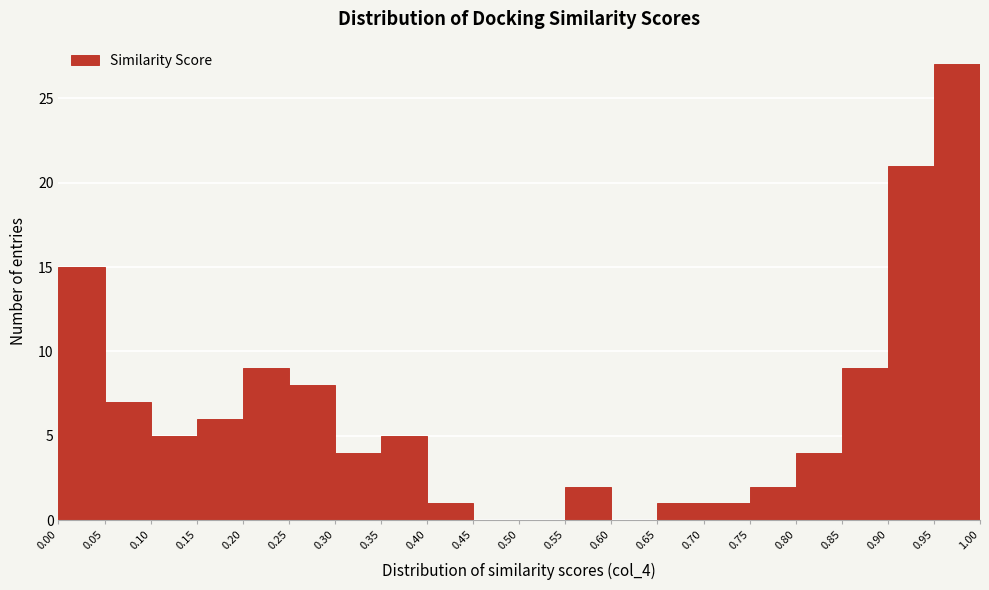

Reading left to right, list every bar in this chart as the range it spans on the x-axis followed by its height. The values are not printed on the chart, so give them approximately, as read against the axis.

0.00 to 0.05: 15
0.05 to 0.10: 7
0.10 to 0.15: 5
0.15 to 0.20: 6
0.20 to 0.25: 9
0.25 to 0.30: 8
0.30 to 0.35: 4
0.35 to 0.40: 5
0.40 to 0.45: 1
0.45 to 0.50: 0
0.50 to 0.55: 0
0.55 to 0.60: 2
0.60 to 0.65: 0
0.65 to 0.70: 1
0.70 to 0.75: 1
0.75 to 0.80: 2
0.80 to 0.85: 4
0.85 to 0.90: 9
0.90 to 0.95: 21
0.95 to 1.00: 27